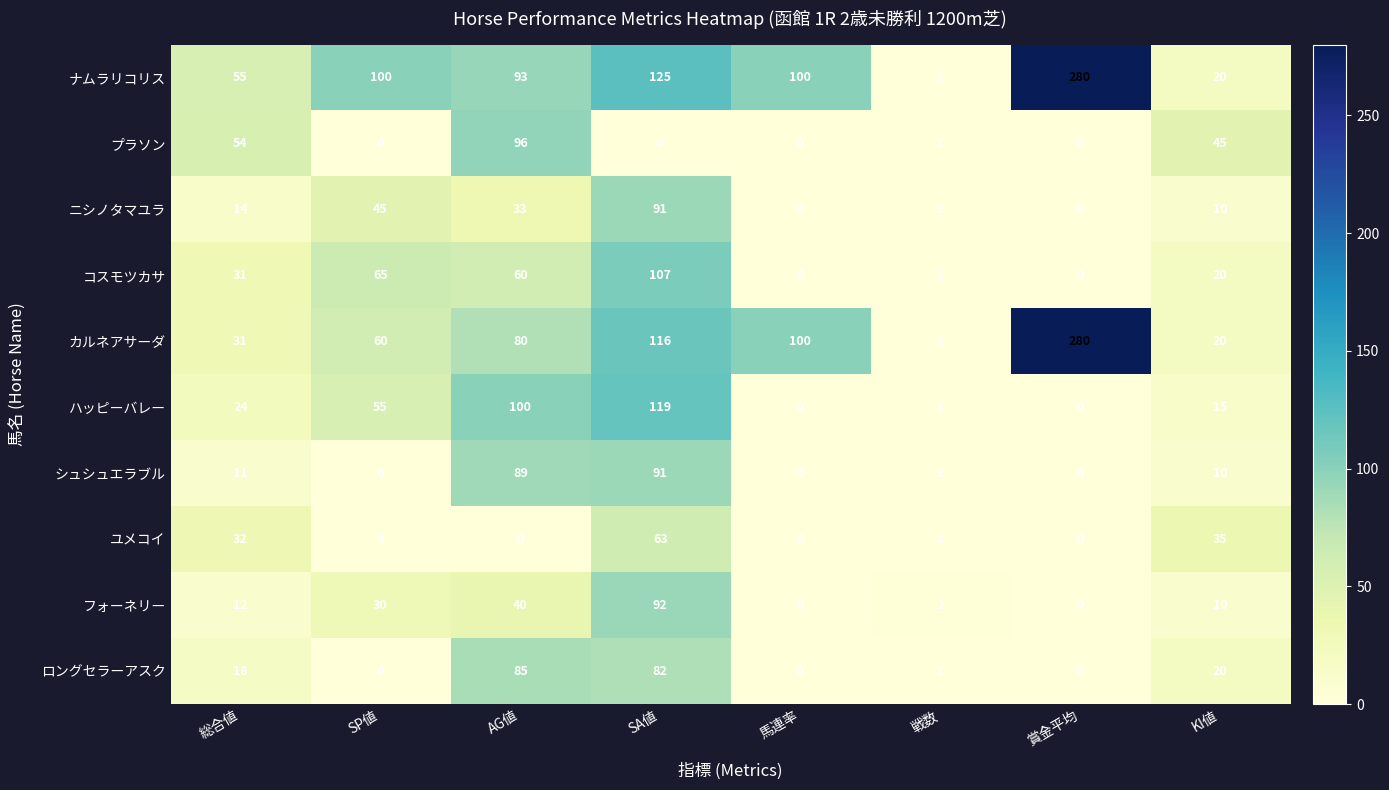

What is the maximum value shown in the chart?

280